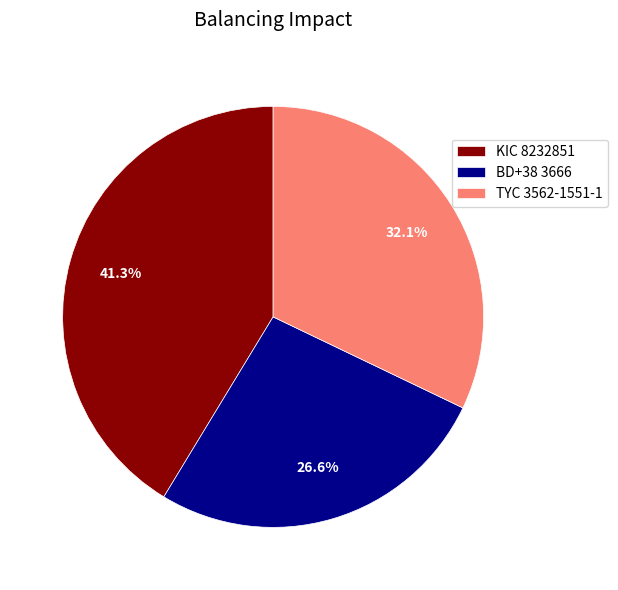

To the nearest percent, what portion does TYC 3562-1551-1 represent?

32%